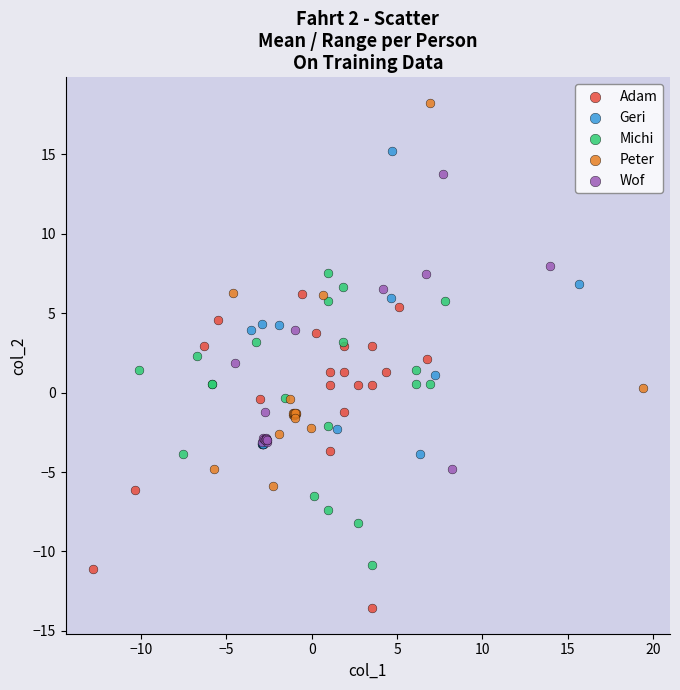

Which series contains the lowest Y value?

Adam